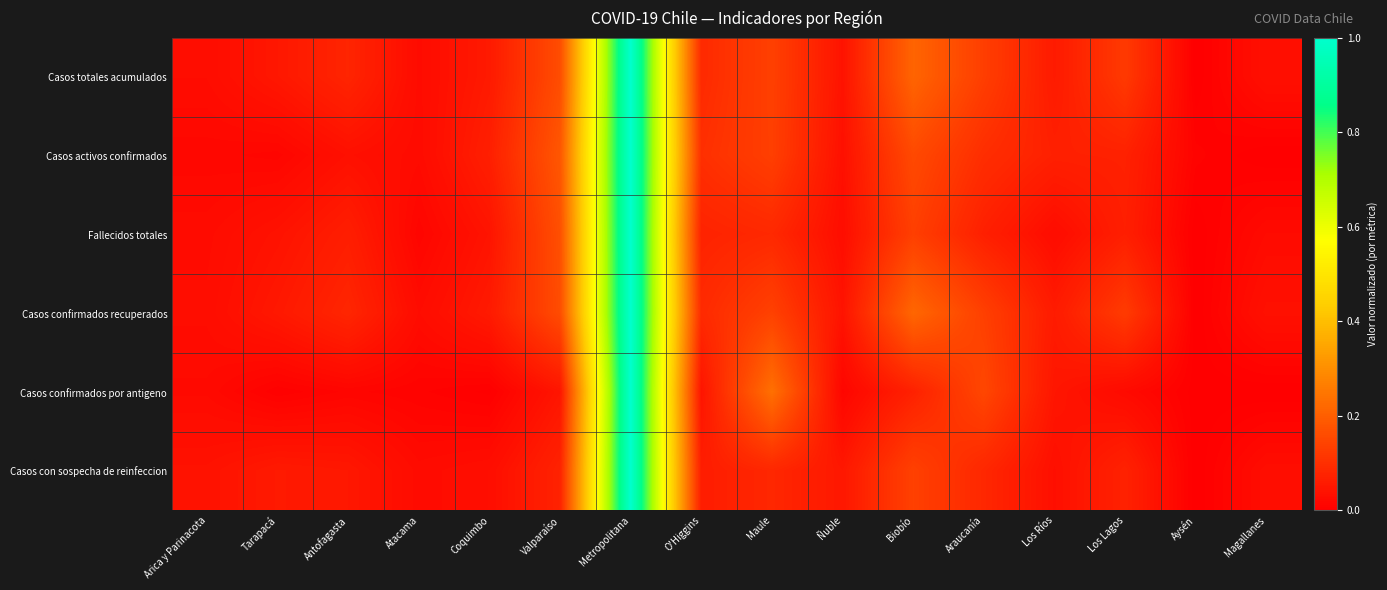

At which category is the sum across all series the highest?

Metropolitana